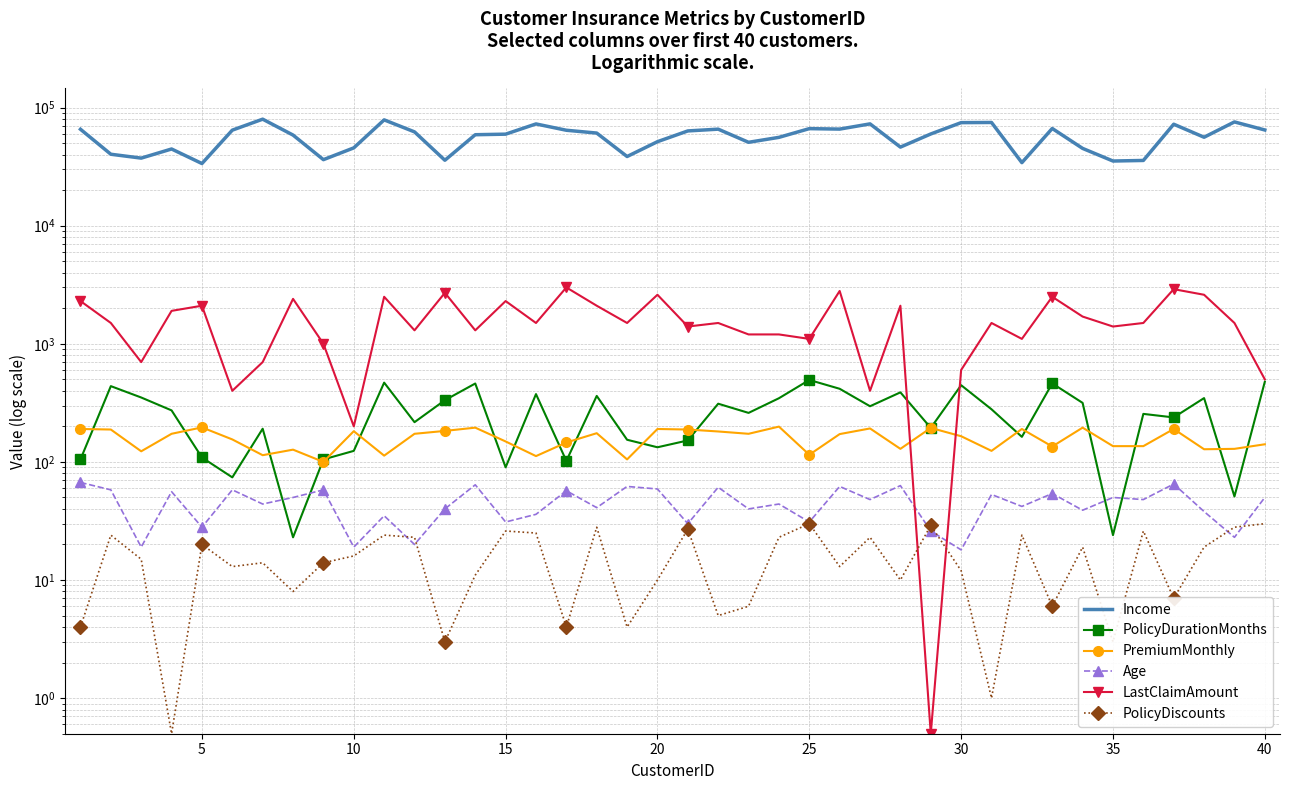

Which series has the widest spread of values?

Income